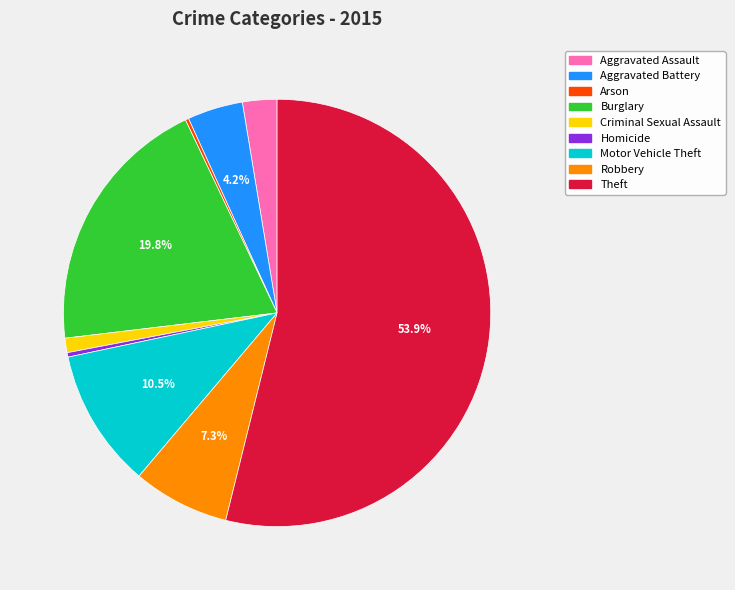

Is the sum of Motor Vehicle Theft and Burglary greater than half?

No